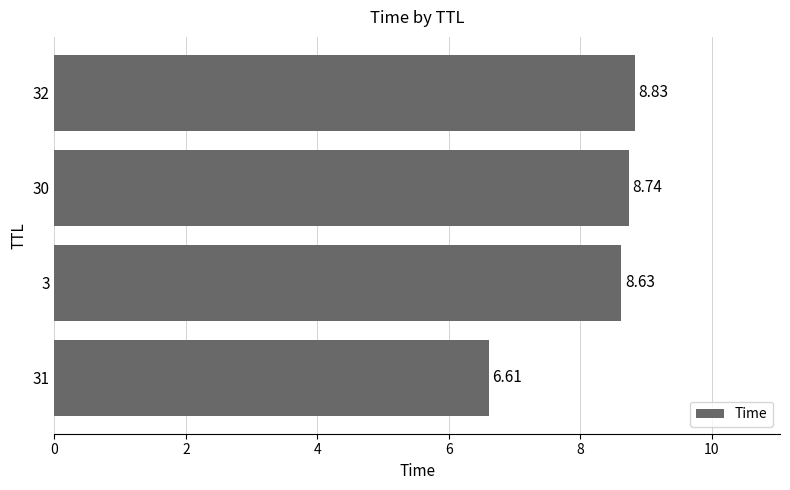

What is the sum of the values at 31 and 3?

15.2